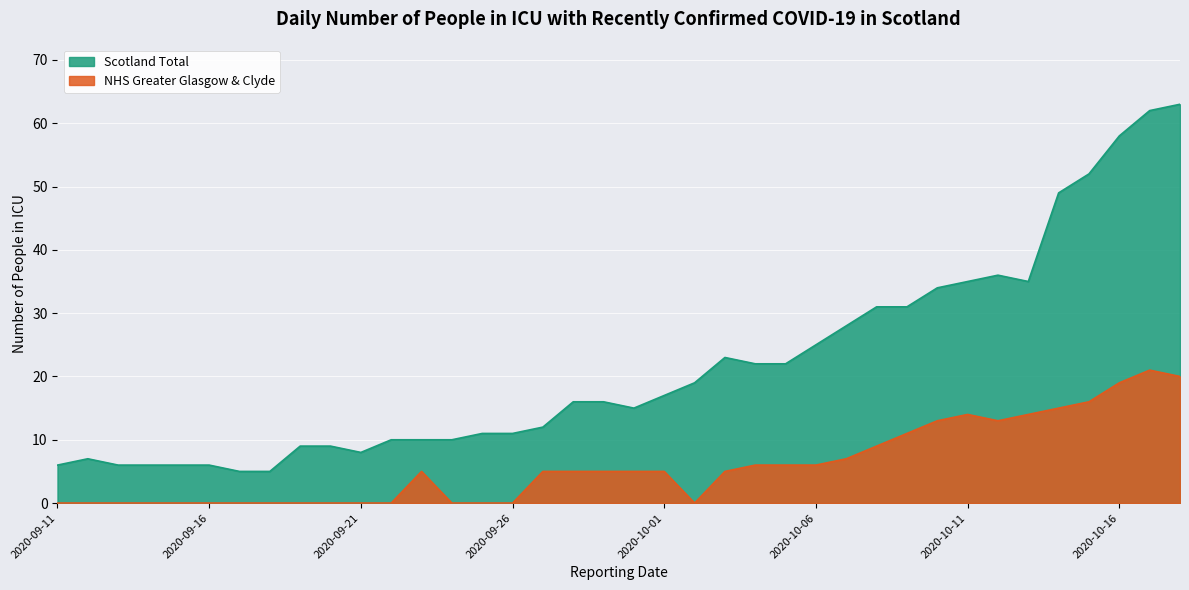

The Scotland Total series shows 35 at 2020-10-13. True or false?

True